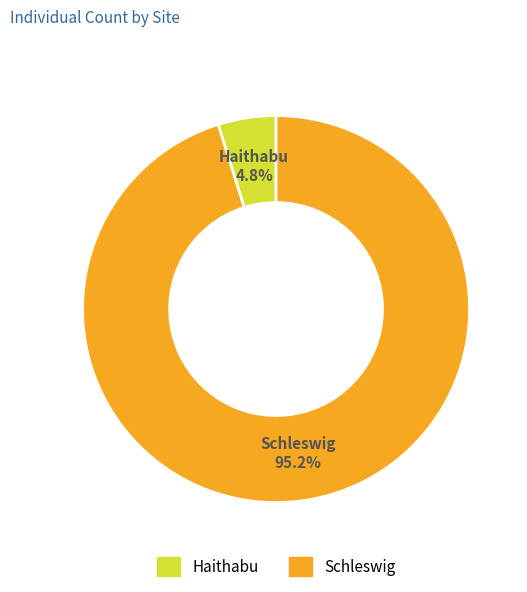

Rank the categories by value from highest to lowest.

Schleswig, Haithabu